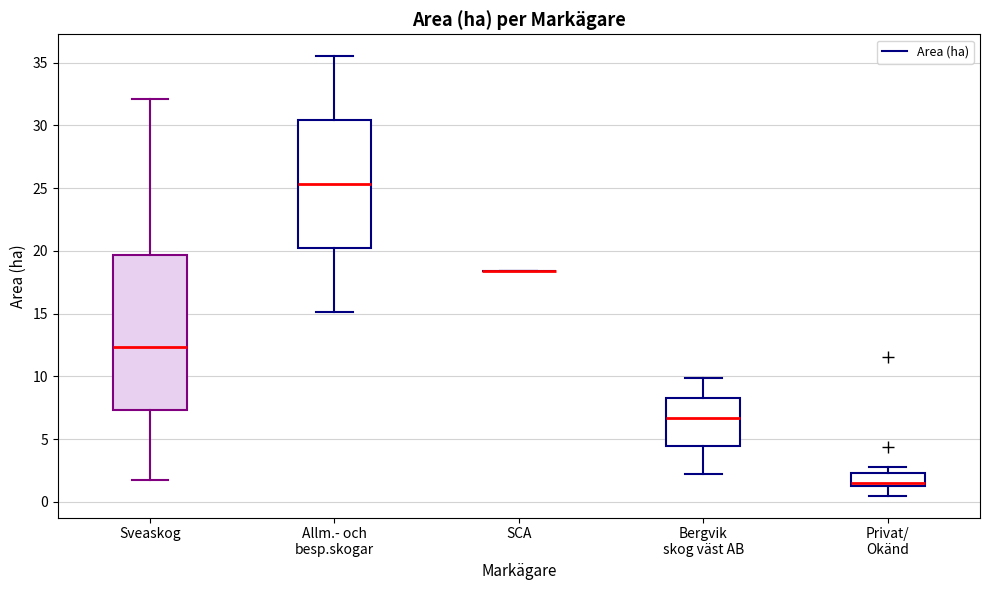

Reading left to right, read every box against the y-axis: the position of its median line, the range the box covers, and the ends of its whiskers. The values are not printed on the chart, so give them approximately, as read against the axis.

Sveaskog: median 12.5, box 7.5 to 19.5, whiskers 1.5 to 32.0
Allm.- och besp.skogar: median 25.5, box 20.0 to 30.5, whiskers 15.0 to 35.5
SCA: box collapsed to a line at 18.5, whiskers 18.5 to 18.5
Bergvik skog väst AB: median 6.5, box 4.5 to 8.5, whiskers 2.0 to 10.0
Privat/ Okänd: median 1.5 (just above the box's lower edge), box 1.5 to 2.5, whiskers 0.5 to 3.0